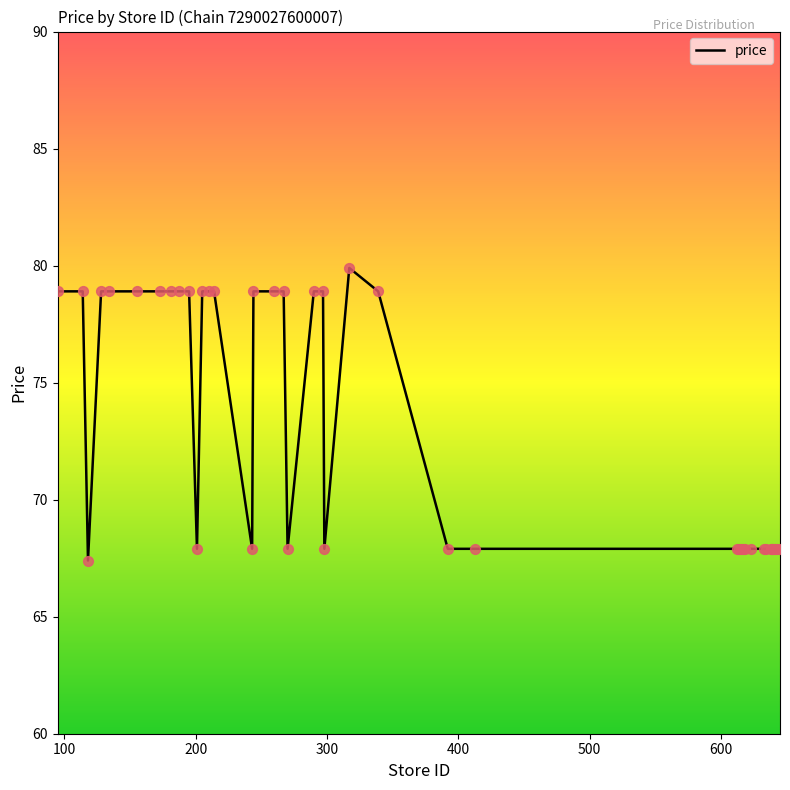

What is the difference between the maximum and minimum values?

12.5